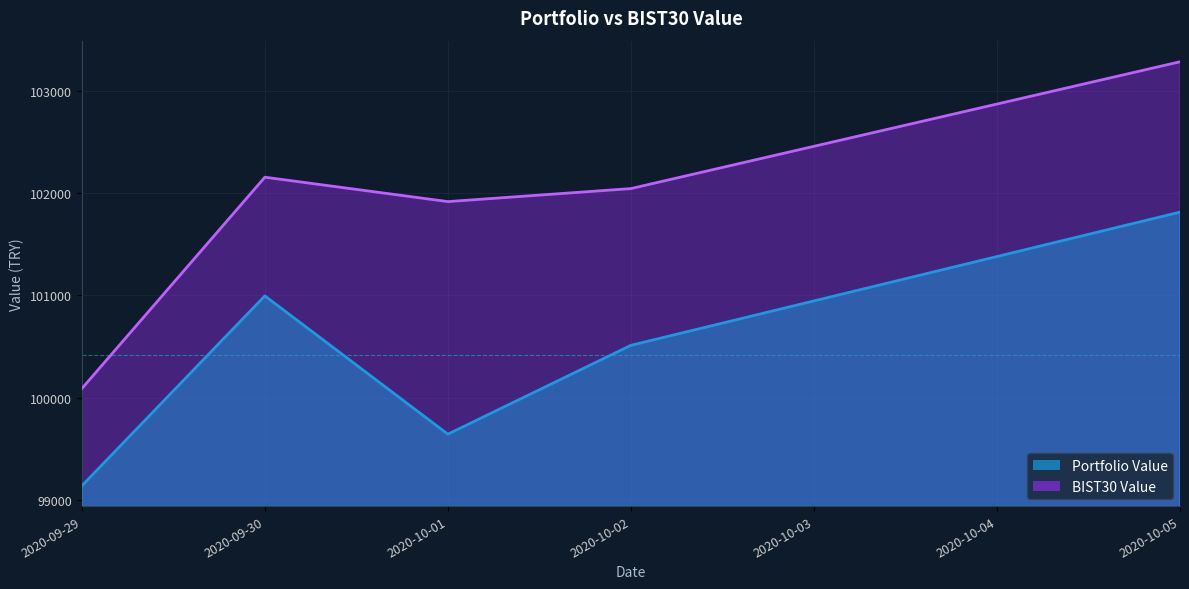

True or false: Portfolio Value and BIST30 Value cross at least once.

False